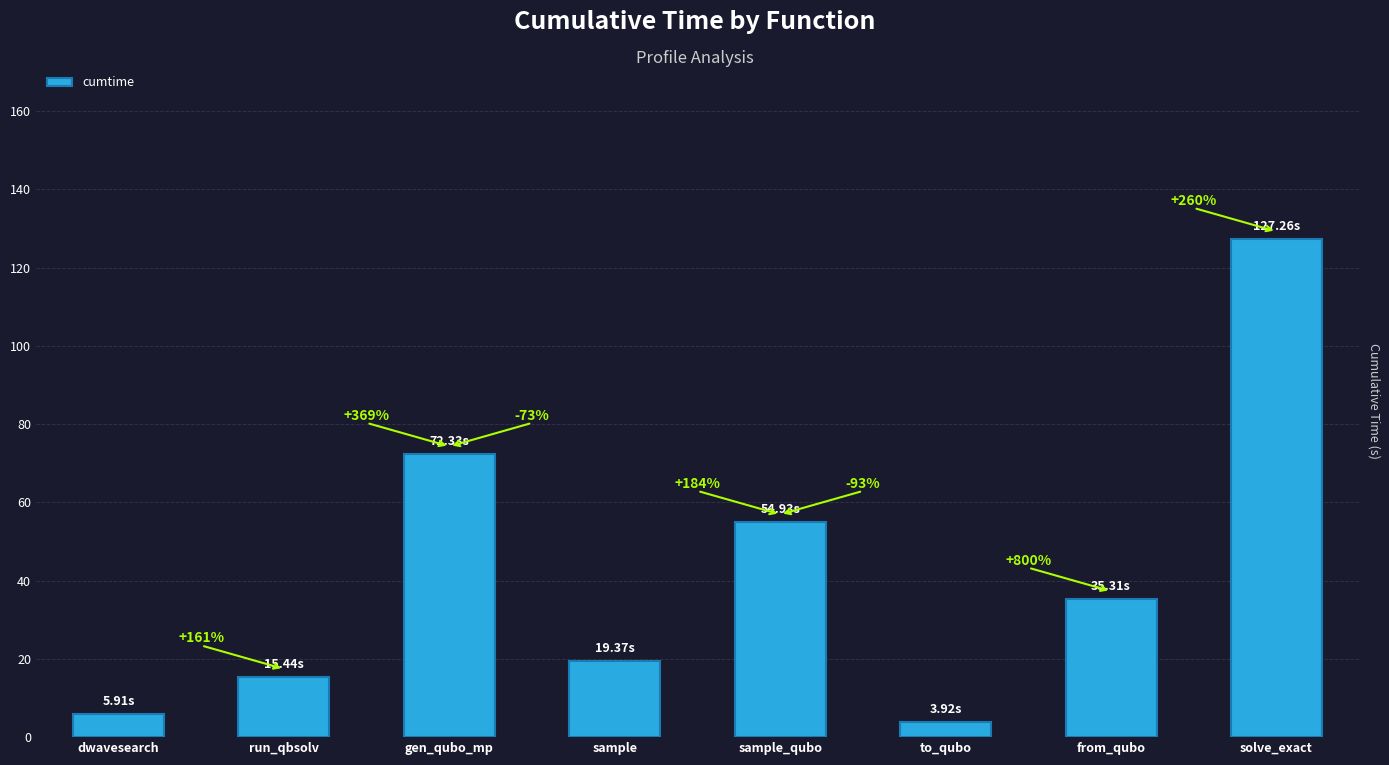

The chart shows a value of 3.9 at to_qubo. True or false?

True